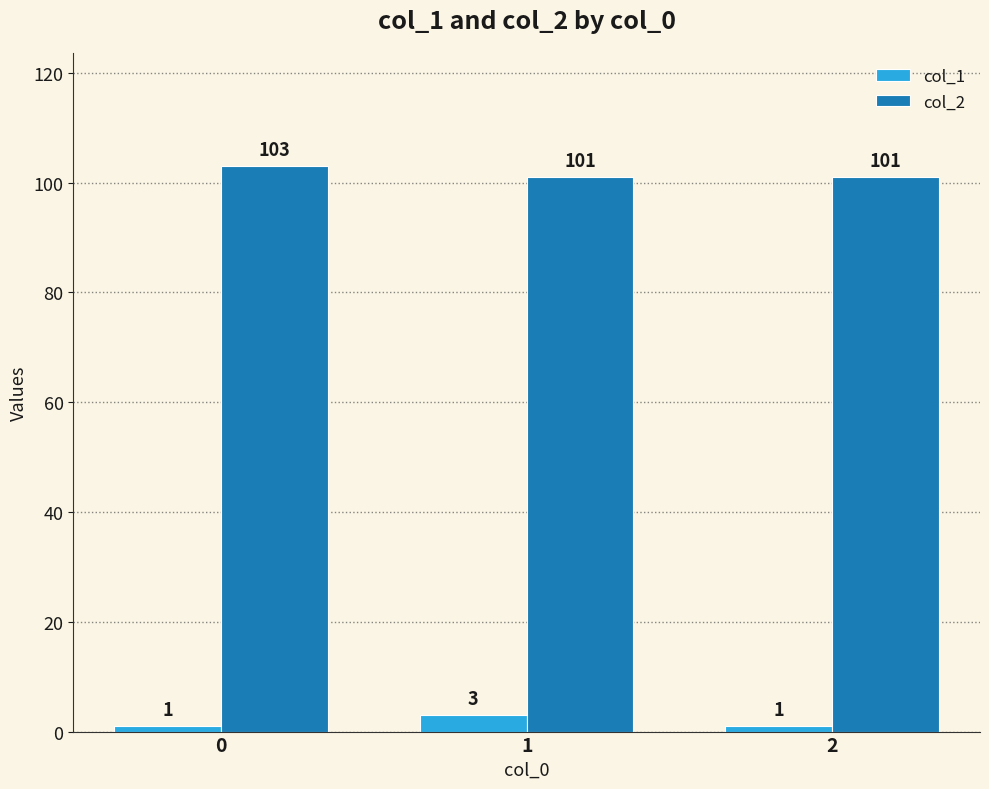

Are the bars horizontal?

No